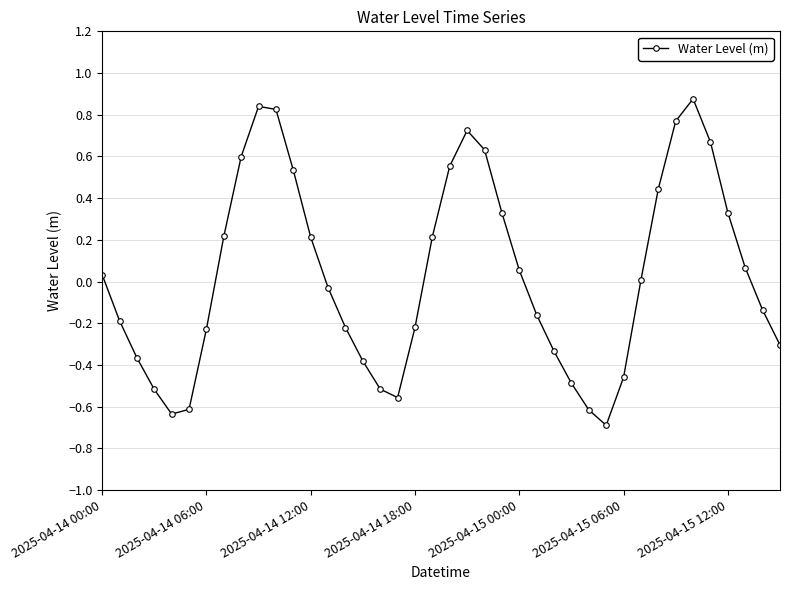

What is the difference between the second highest and second lowest values?

1.5